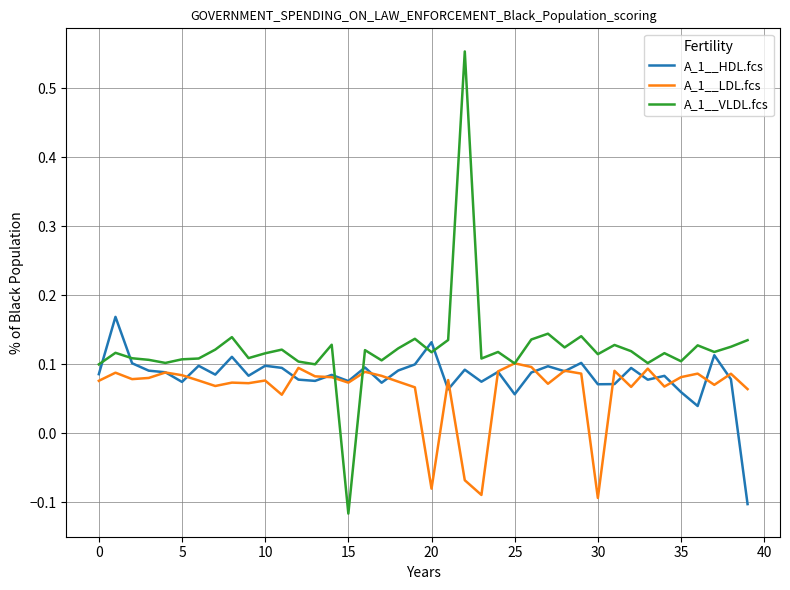

Which series has the largest range (max minus min)?

A_1__VLDL.fcs